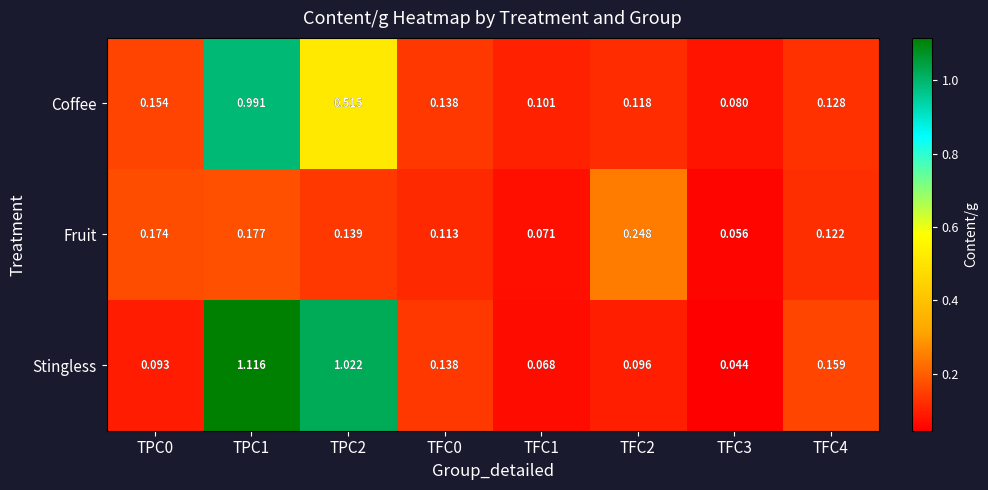

Which series has the largest range (max minus min)?

Stingless